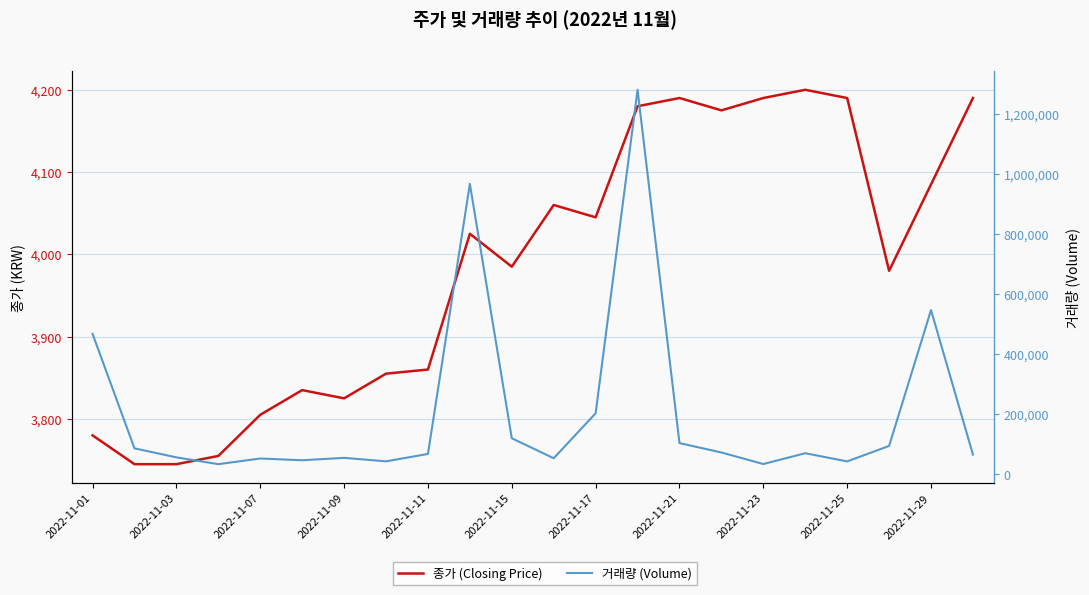

Reading right to left, list all the values displayed in this chart.

종가 (Closing Price): 4190	4085	3980	4190	4200	4190	4175	4190	4180	4045	4060	3985	4025	3860	3855	3825	3835	3805	3755	3745	3745	3780
거래량 (Volume): 65708	546379	94559	43120	70282	34314	72753	103999	1279077	203202	53596	120046	966063	67980	43300	54927	46885	52753	33902	56520	86534	467303